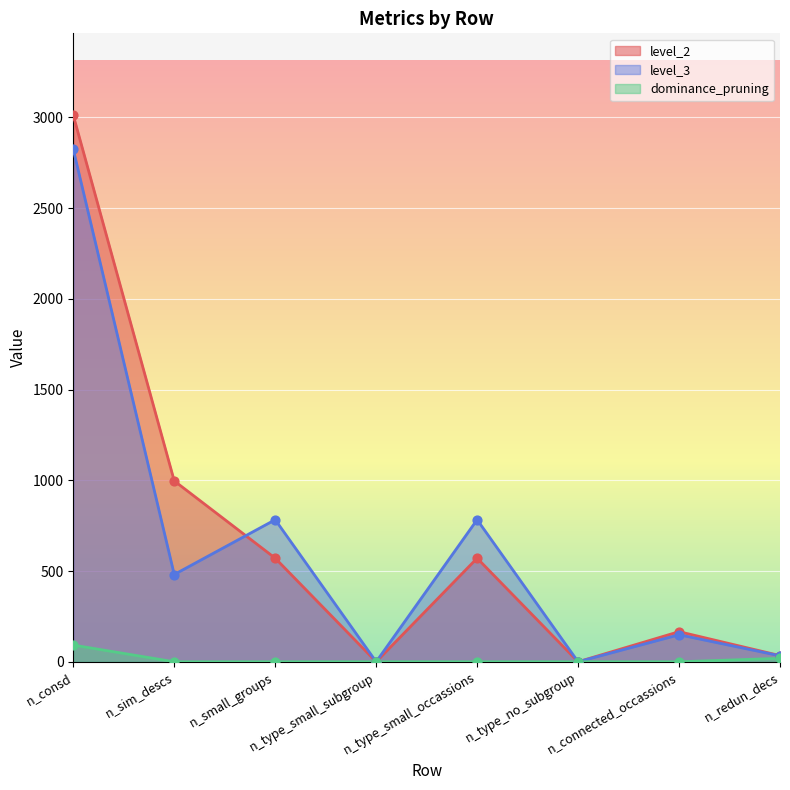

Which series reaches the minimum Y coordinate?

level_2